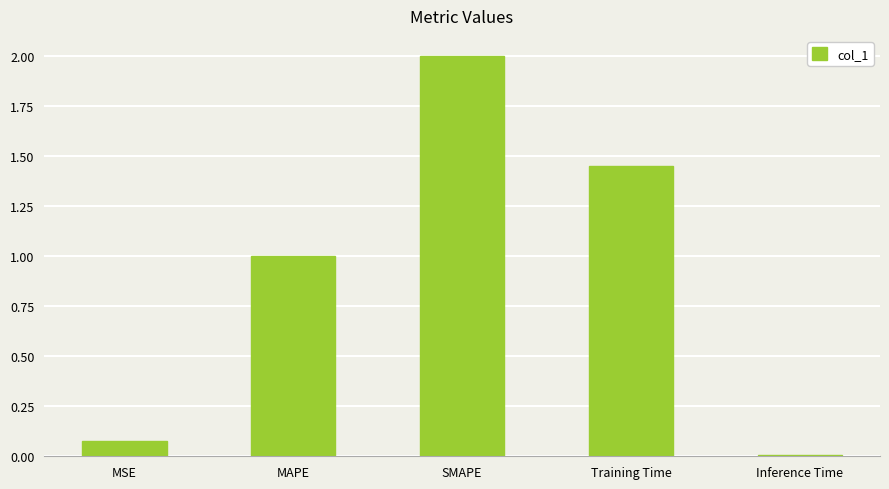

Is it true that the value at Training Time is 2.3?

False